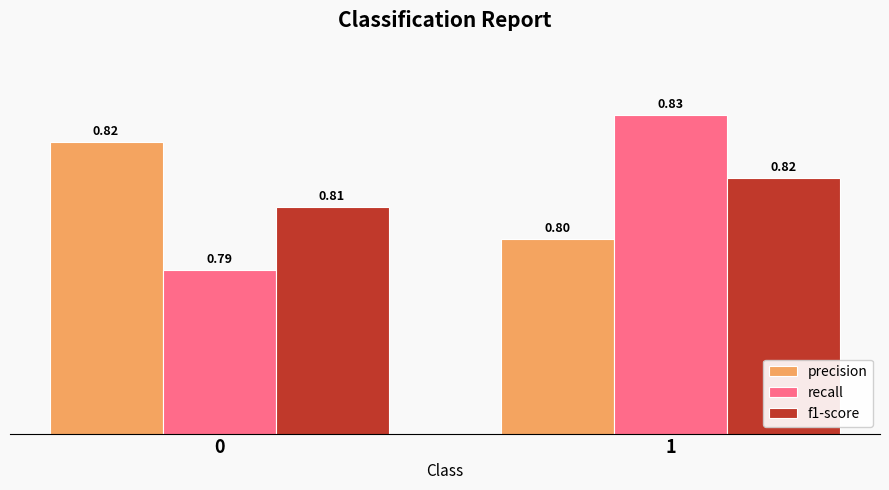

The recall series shows 0.5 at 0. True or false?

False